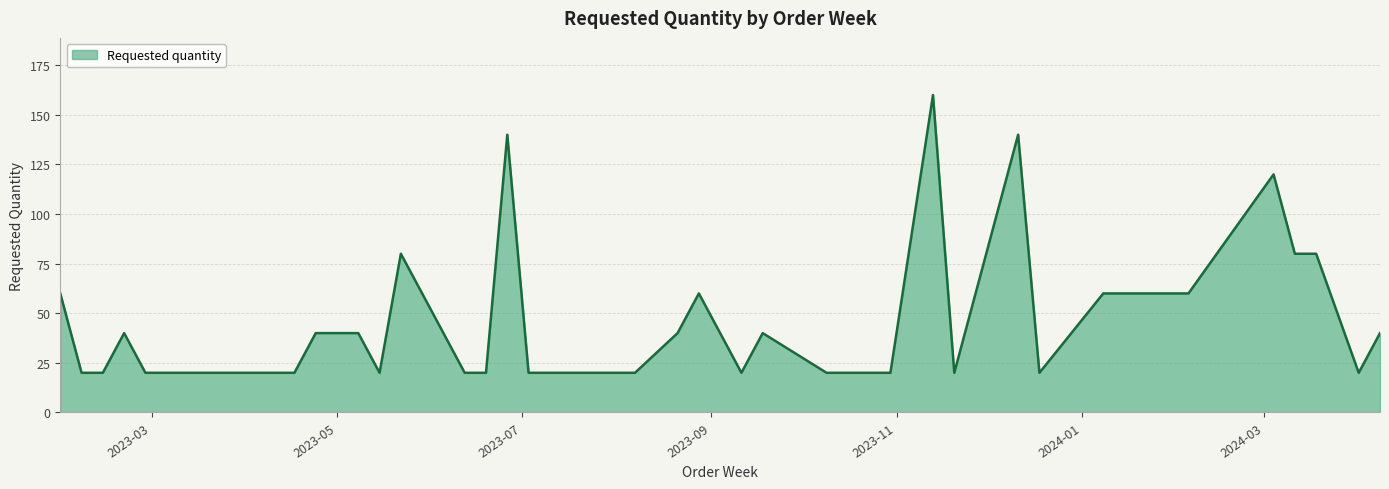

What is the difference between the maximum and minimum values?

140